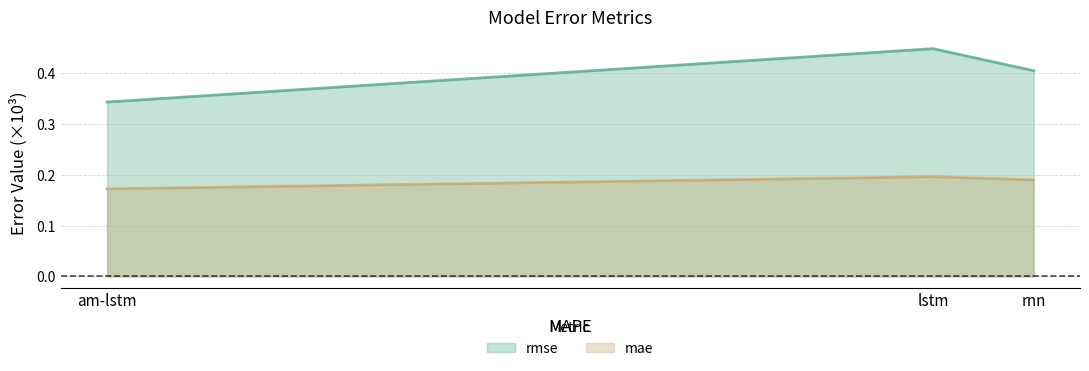

Between rnn and lstm, which series saw the biggest shift?

rmse